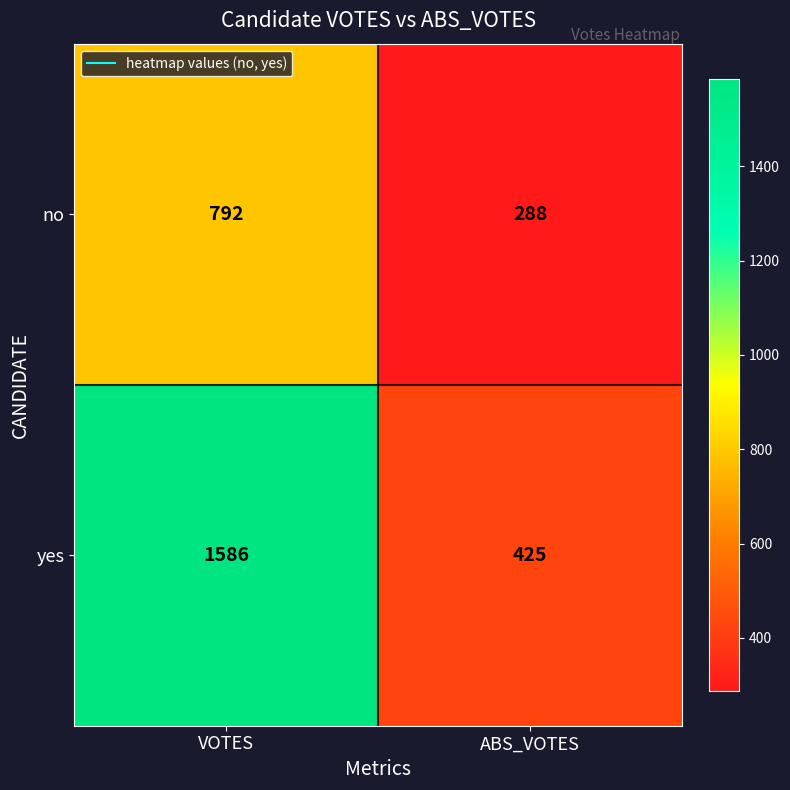

What is the maximum value shown in the chart?

1586